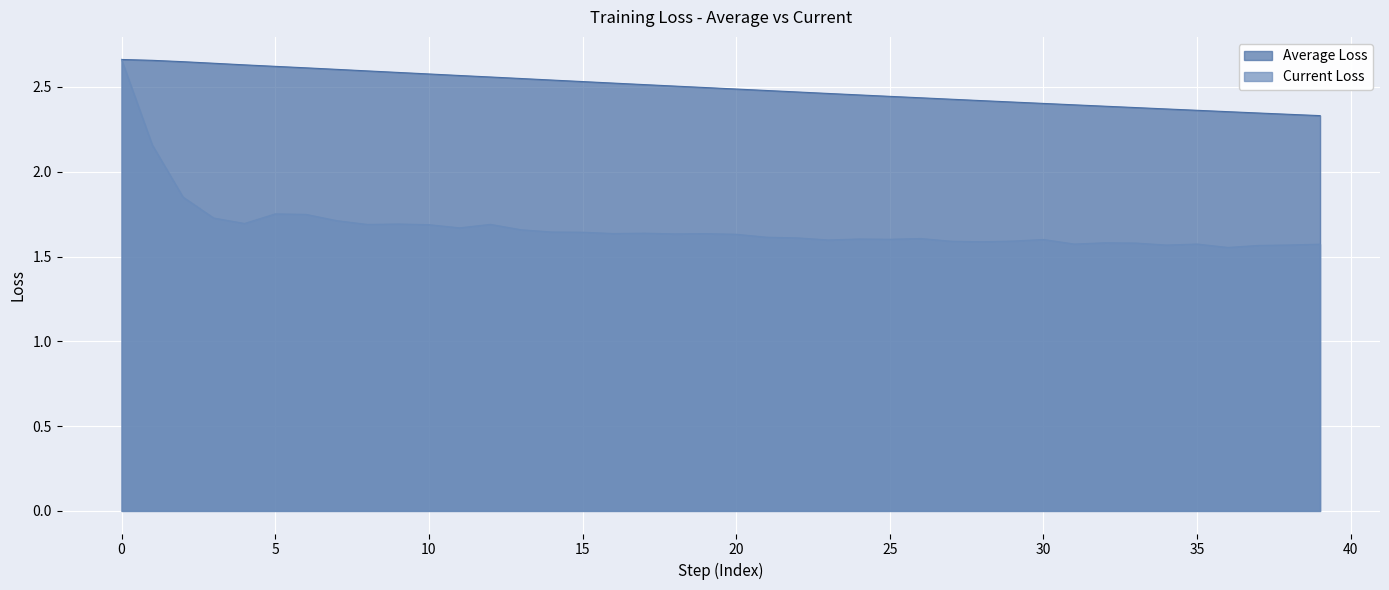

What is the average value of the Average Loss series?

2.5